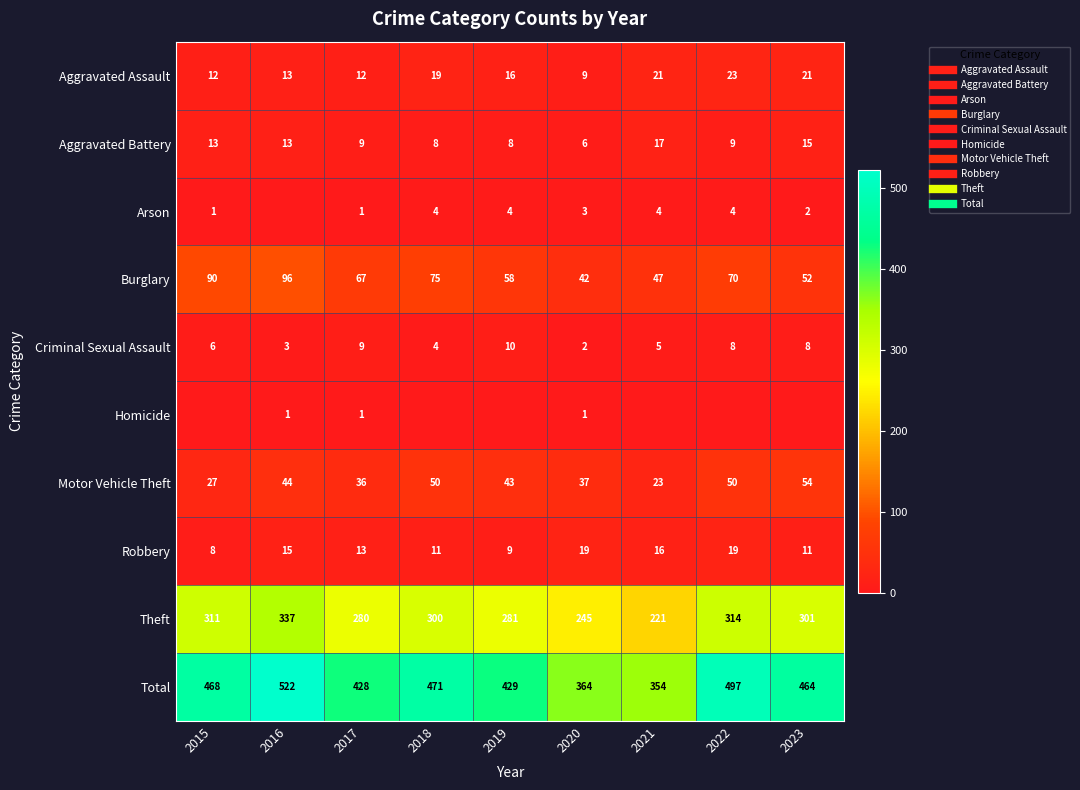

What is the total value across all series at 2018?

942